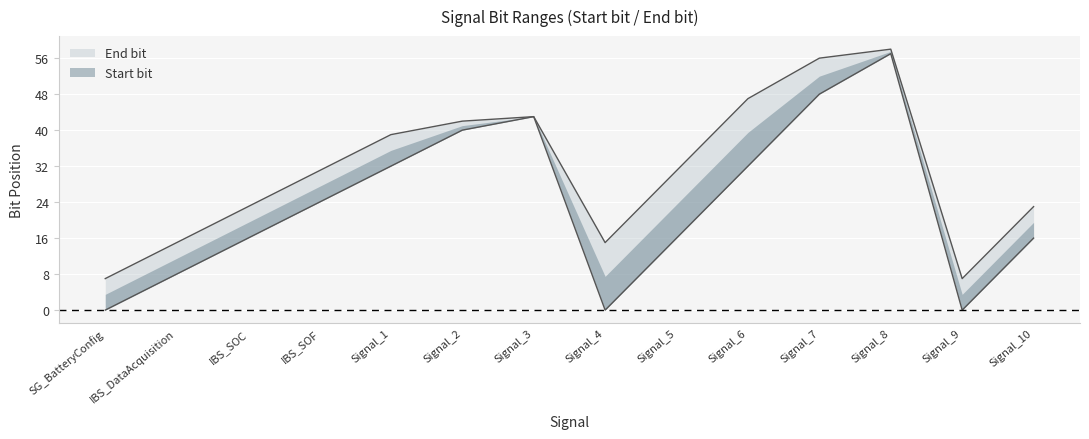

What is the greatest value displayed?

58